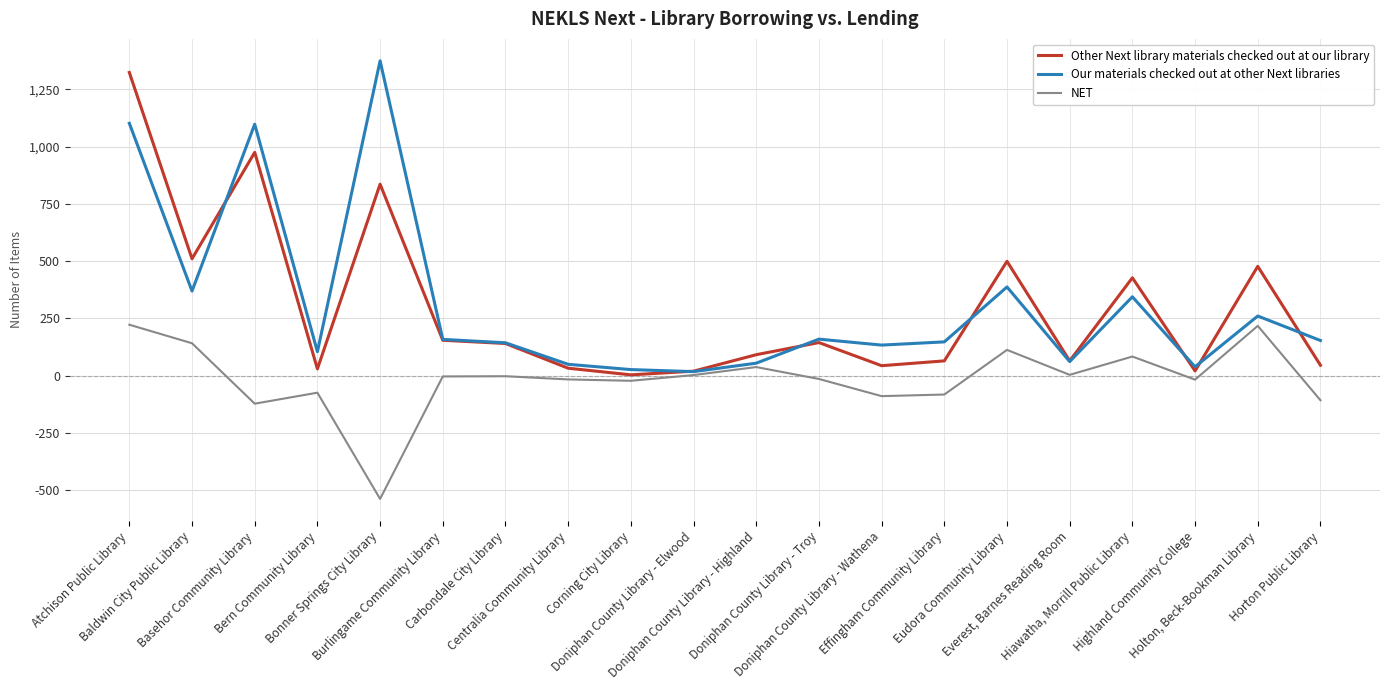

What is the maximum value shown in the chart?

1375